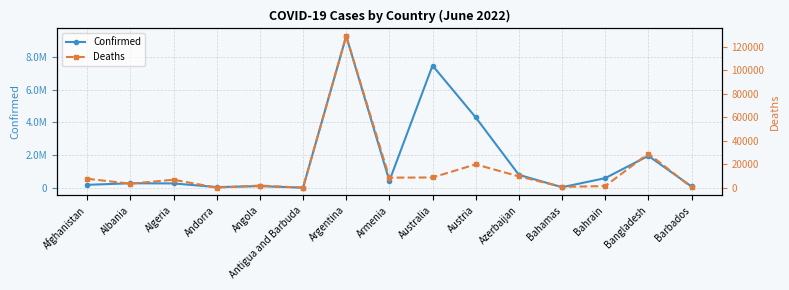

Which series has the largest total across all categories?

Confirmed